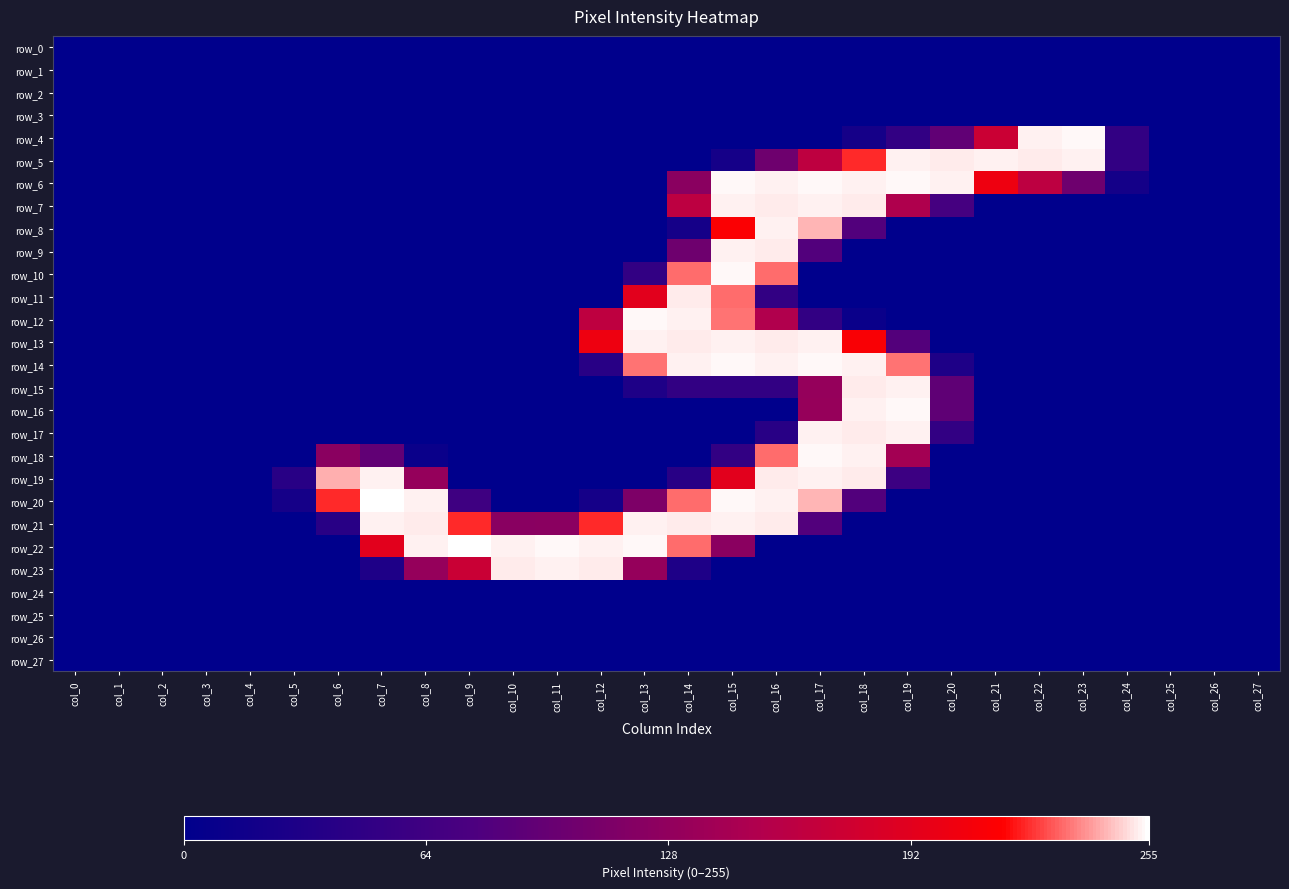

The value of row_18 at col_14 is 0. True or false?

True